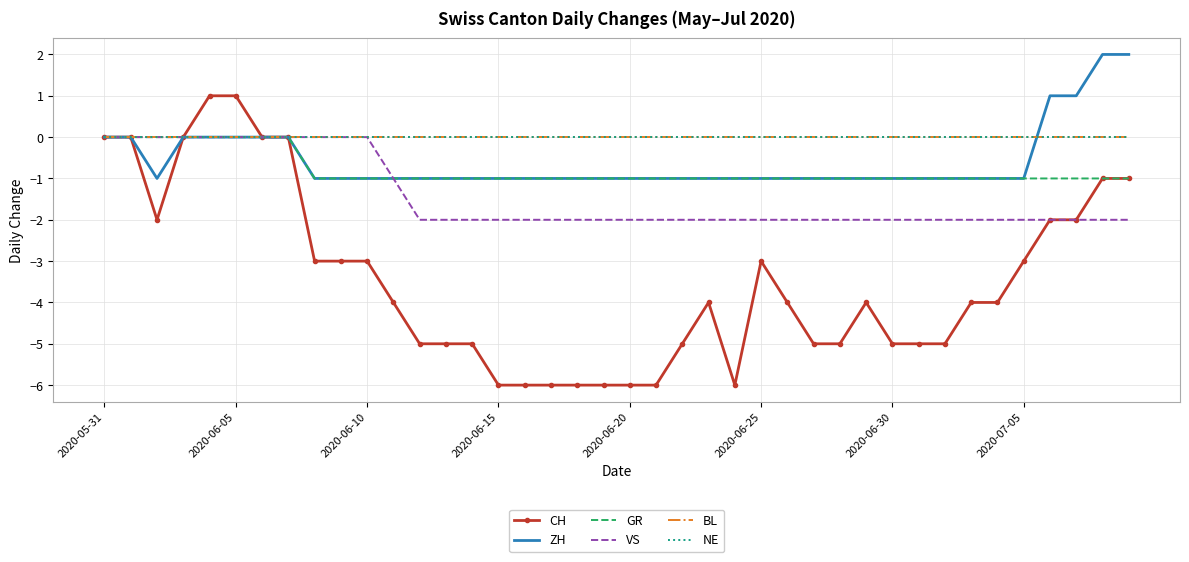

Which category has the lowest value in the BL series?

2020-05-31